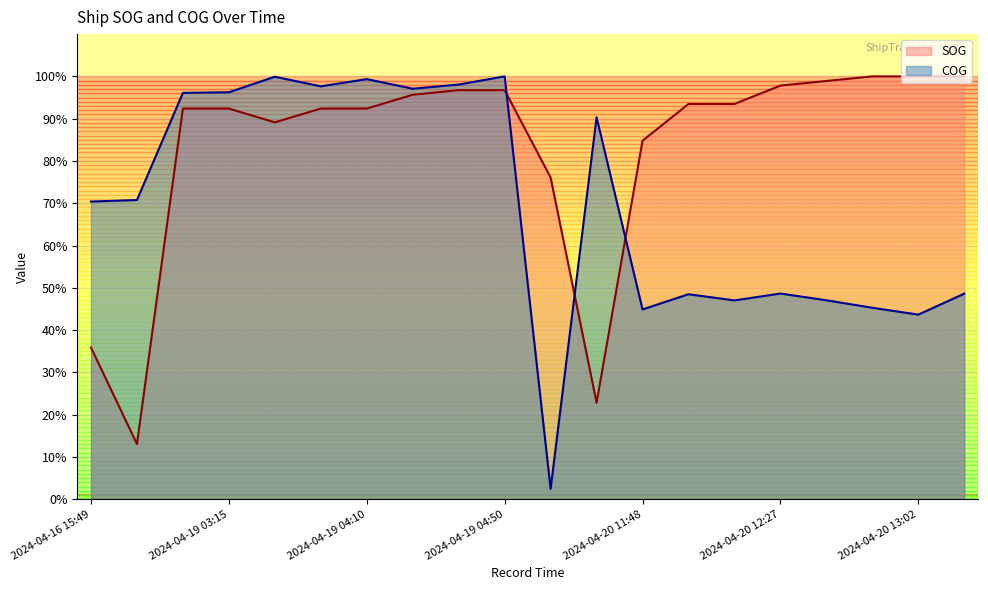

Which category has the lowest value in the SOG series?

2024-04-16 18:18